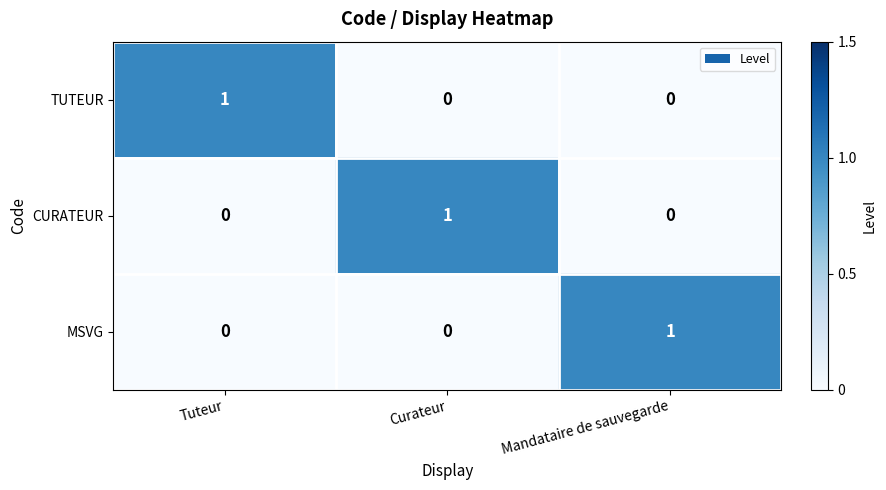

What is the difference between the highest and lowest values at Curateur?

1